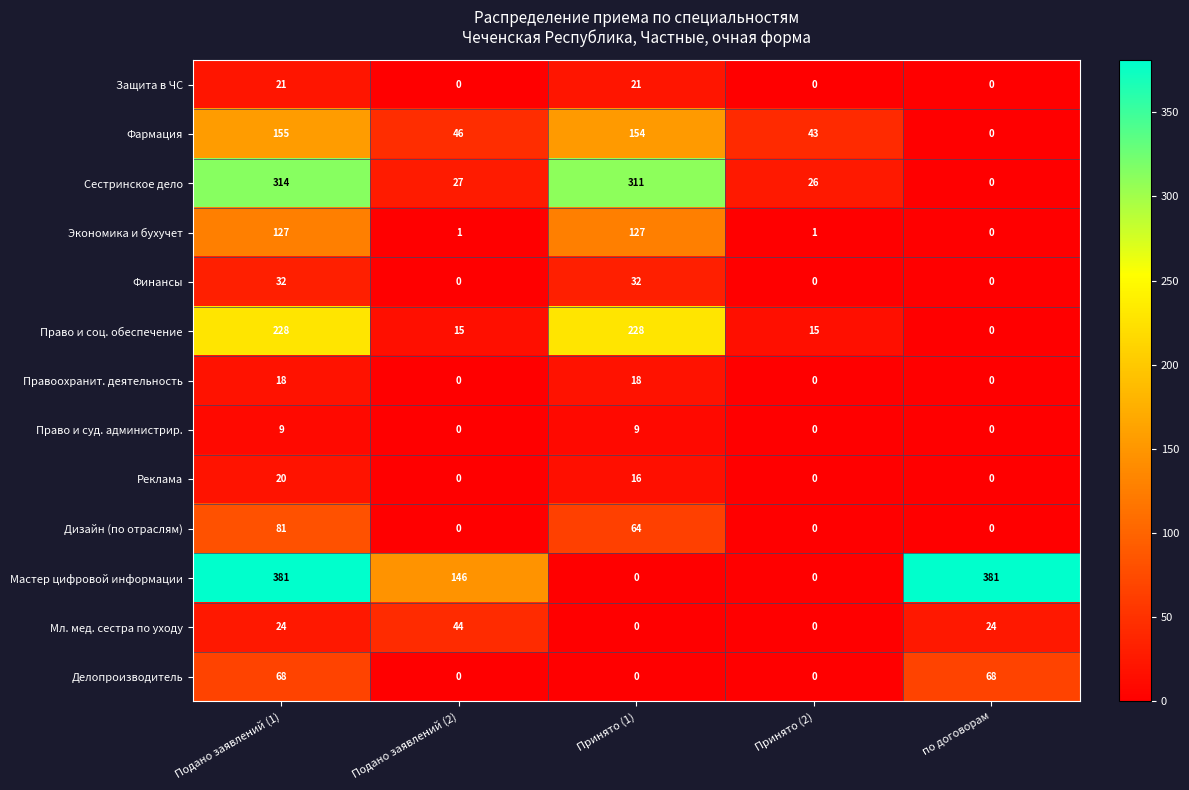

At Подано заявлений (1), list the series in order from largest to smallest.

Мастер цифровой информации, Сестринское дело, Право и соц. обеспечение, Фармация, Экономика и бухучет, Дизайн (по отраслям), Делопроизводитель, Финансы, Мл. мед. сестра по уходу, Защита в ЧС, Реклама, Правоохранит. деятельность, Право и суд. администрир.